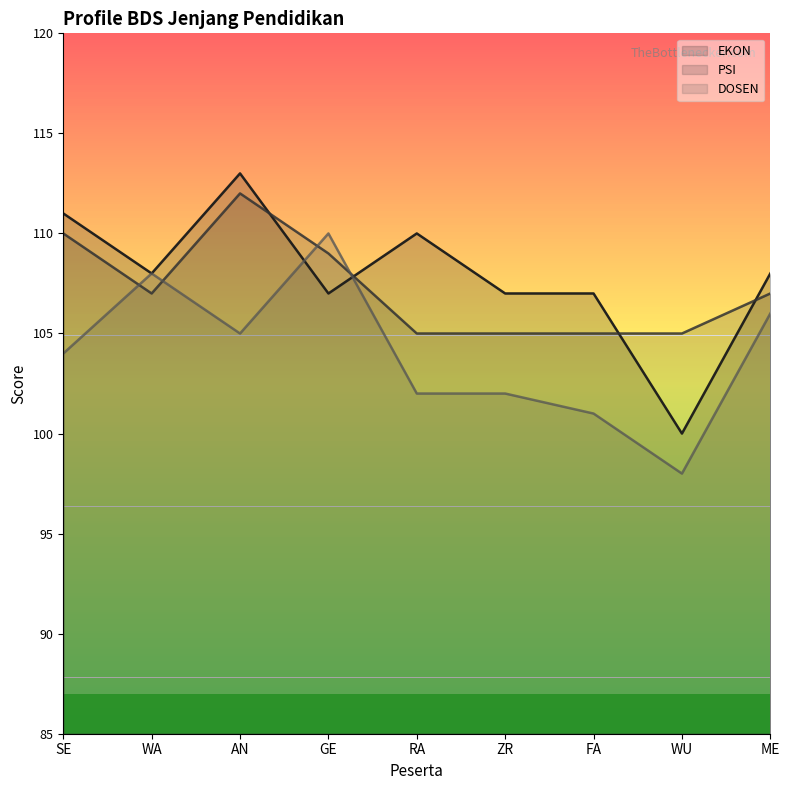

Where is the first local maximum for EKON?

AN